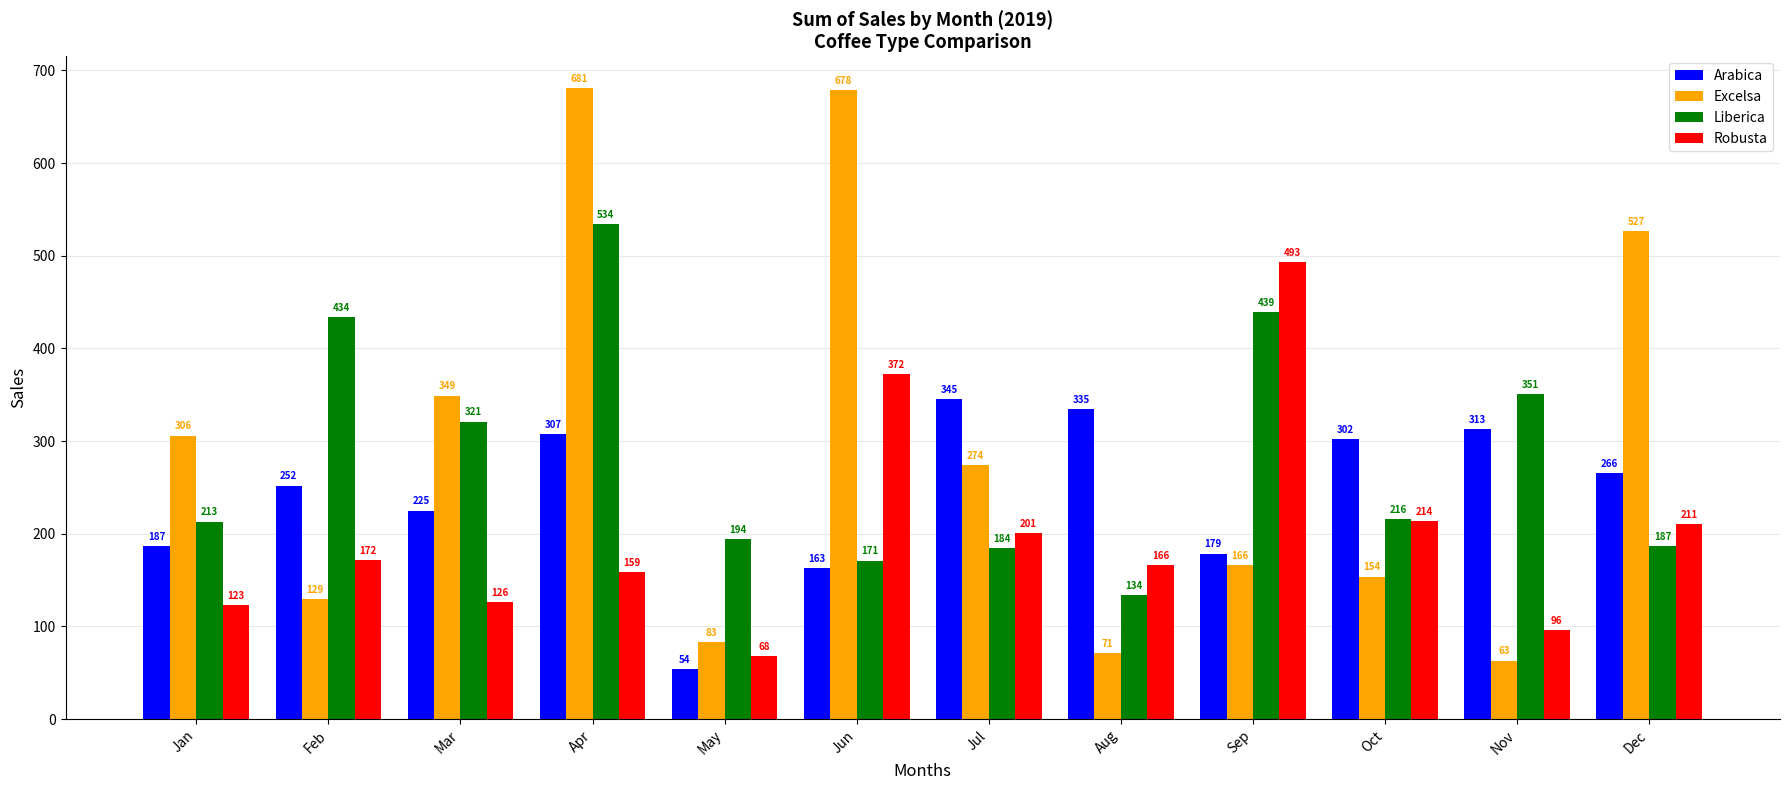

What is the maximum value for Arabica?

345.0